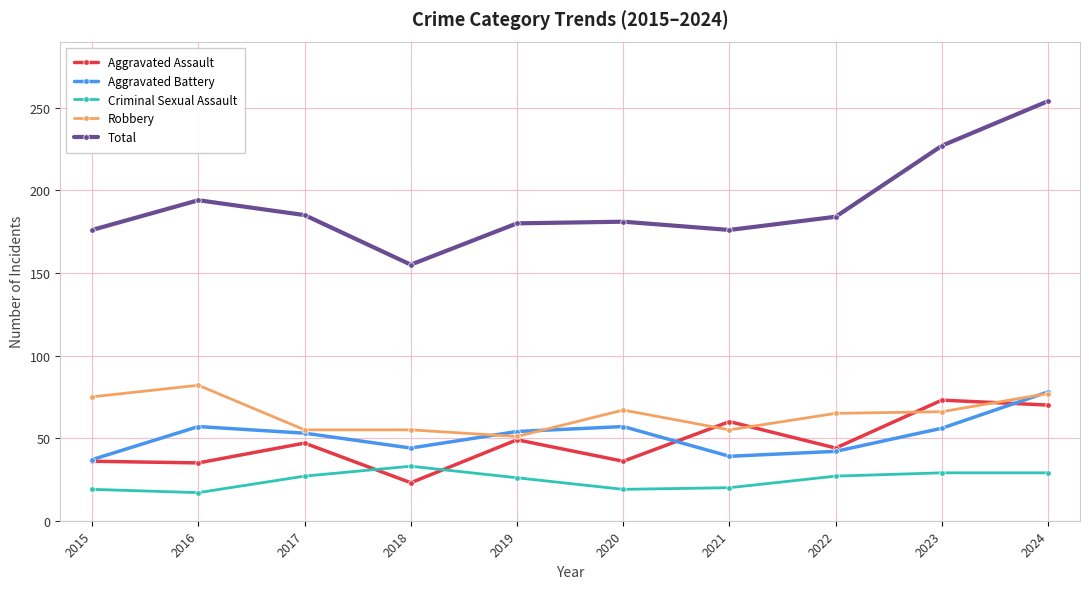

Is it true that Criminal Sexual Assault equals 46 at 2023?

False